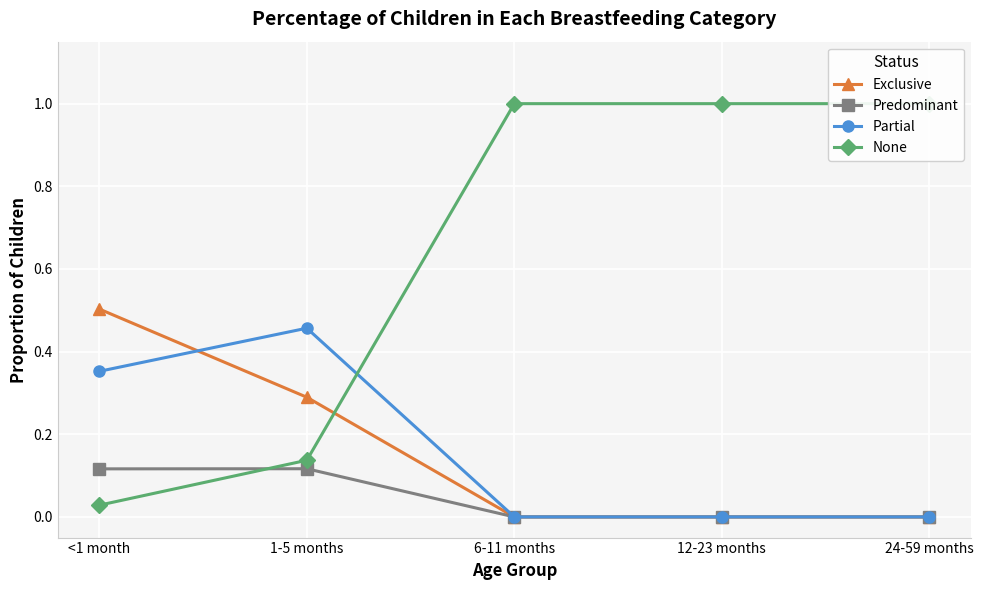

Reading left to right, extract all data points from this chart.

Exclusive: <1 month=0.5	1-5 months=0.3	6-11 months=0.0	12-23 months=0.0	24-59 months=0.0
Predominant: <1 month=0.1	1-5 months=0.1	6-11 months=0.0	12-23 months=0.0	24-59 months=0.0
Partial: <1 month=0.4	1-5 months=0.5	6-11 months=0.0	12-23 months=0.0	24-59 months=0.0
None: <1 month=0.0	1-5 months=0.1	6-11 months=1.0	12-23 months=1.0	24-59 months=1.0